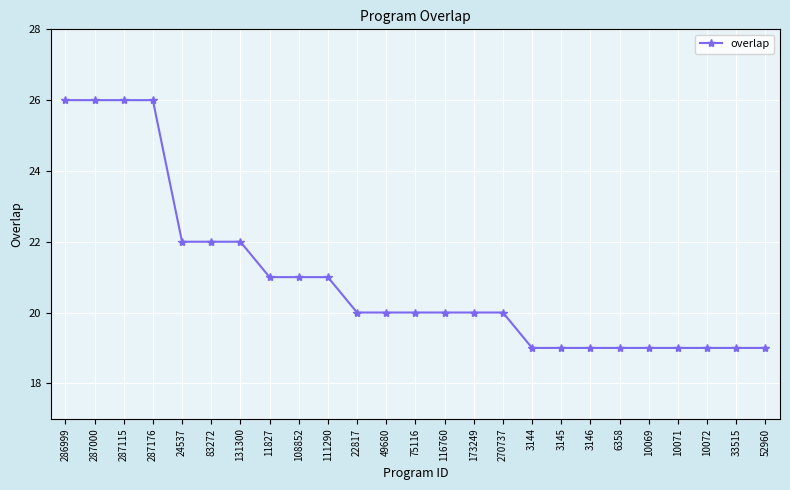

What position from the right is 10069?

5